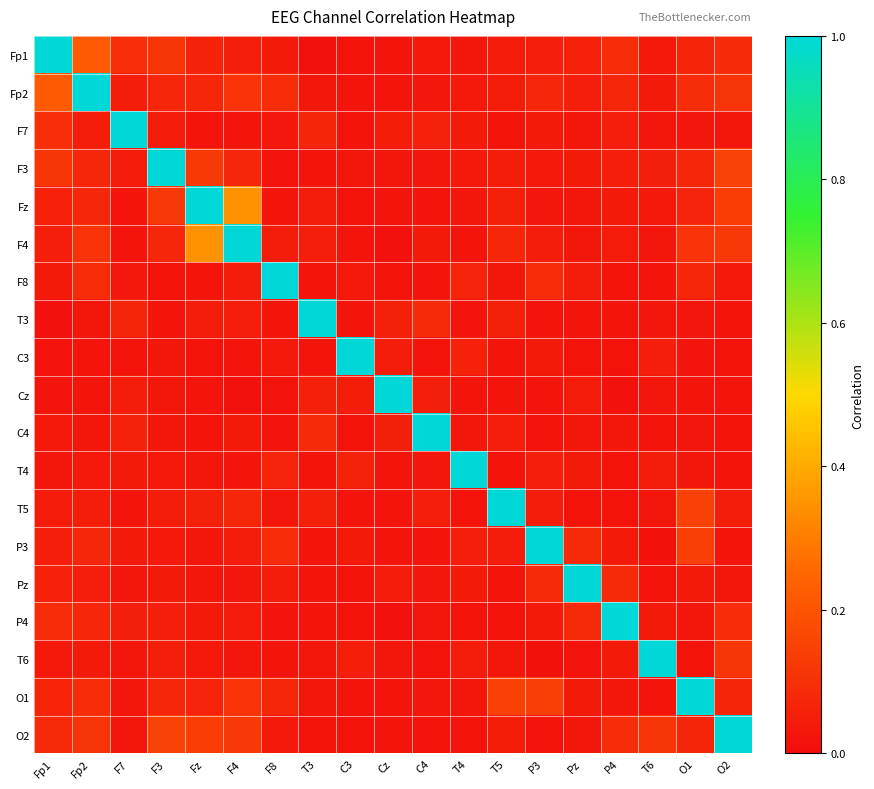

Which label corresponds to the largest value in the chart?

Fp1